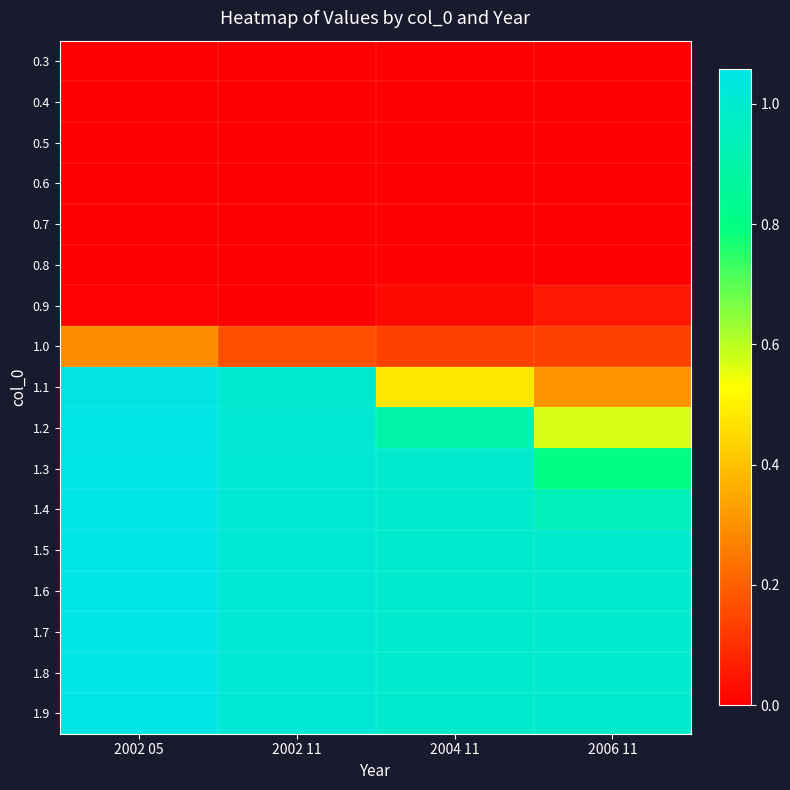

How many distinct data groups are displayed?

17